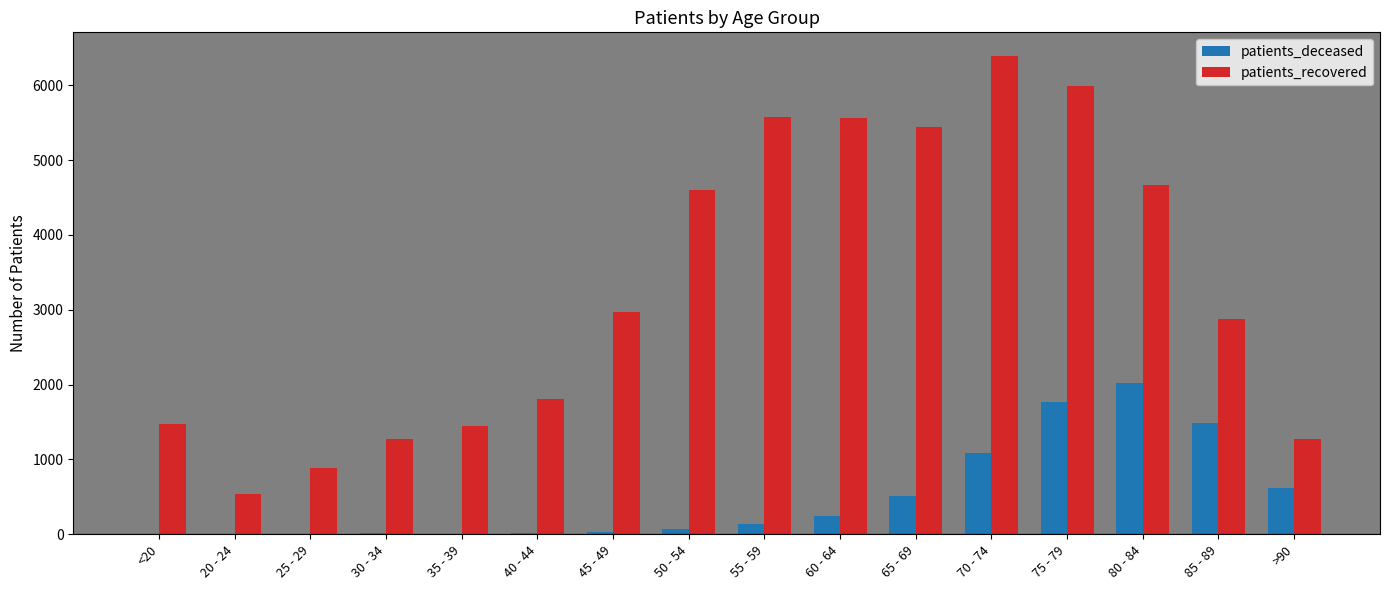

True or false: patients_deceased has a value of 1484 at 85 - 89.

True